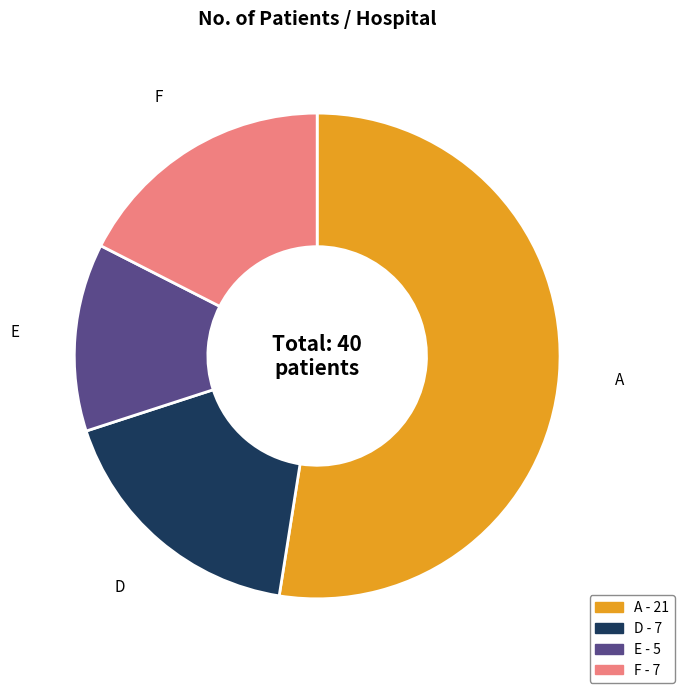

Count the number of slices in the pie.

4